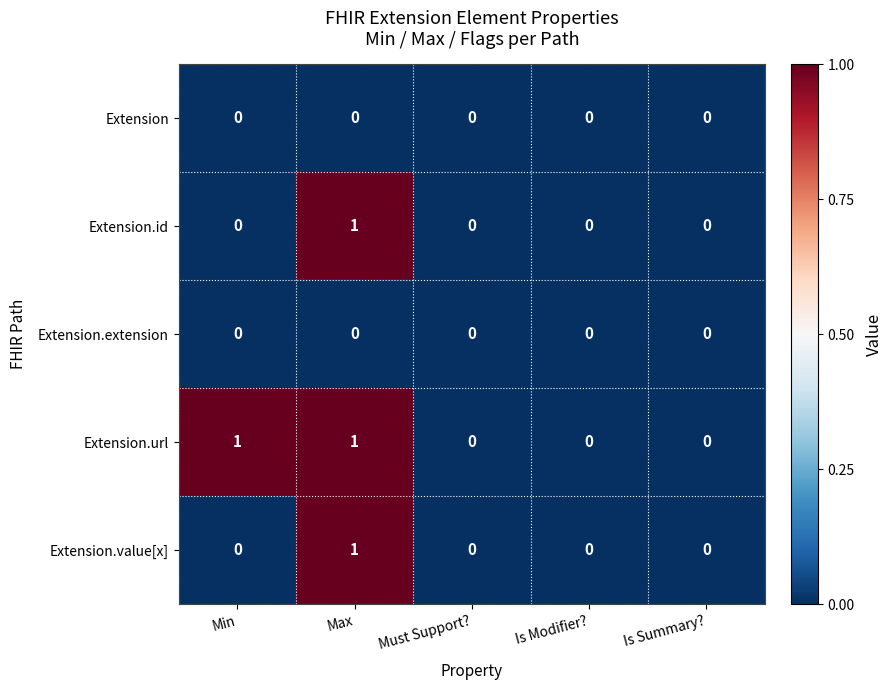

Reading right to left, extract all data points from this chart.

Extension: 0	0	0	0	0
Extension.id: 0	0	0	1	0
Extension.extension: 0	0	0	0	0
Extension.url: 0	0	0	1	1
Extension.value[x]: 0	0	0	1	0